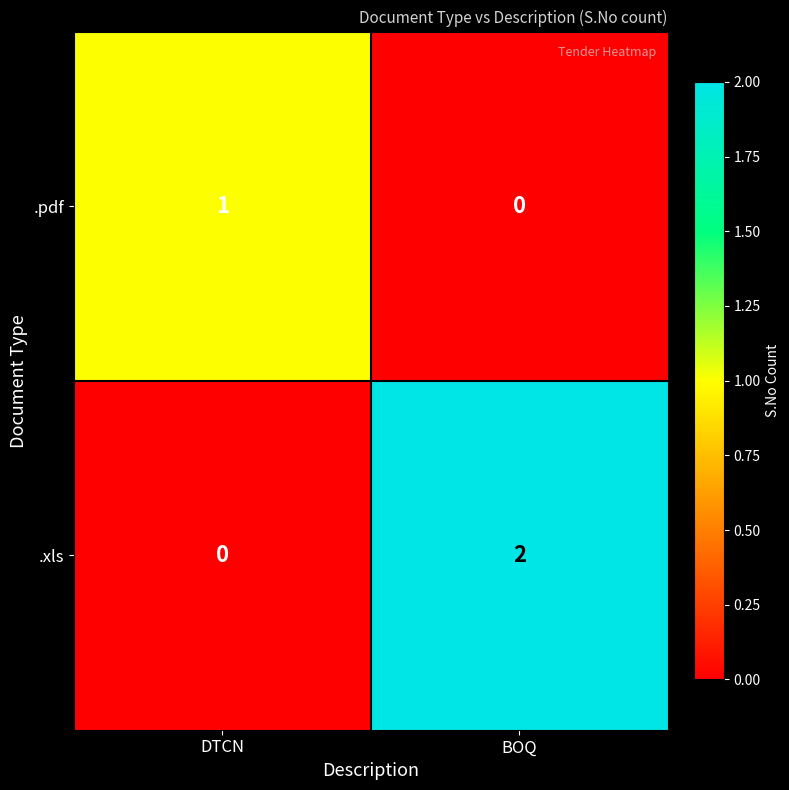

True or false: .xls has a value of 2 at BOQ.

True